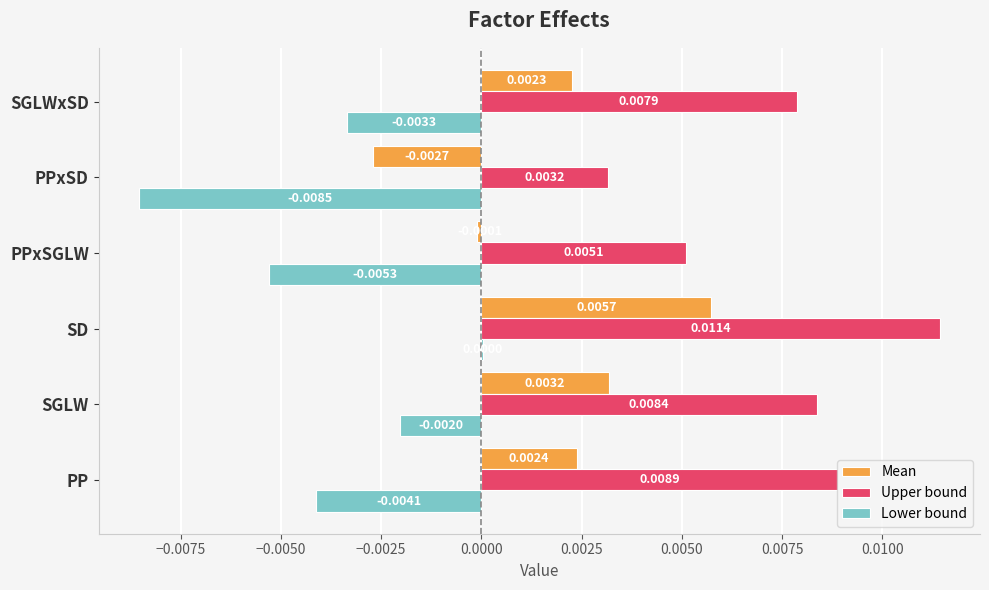

Between SGLW and PPxSD, which series saw the biggest shift?

Lower bound